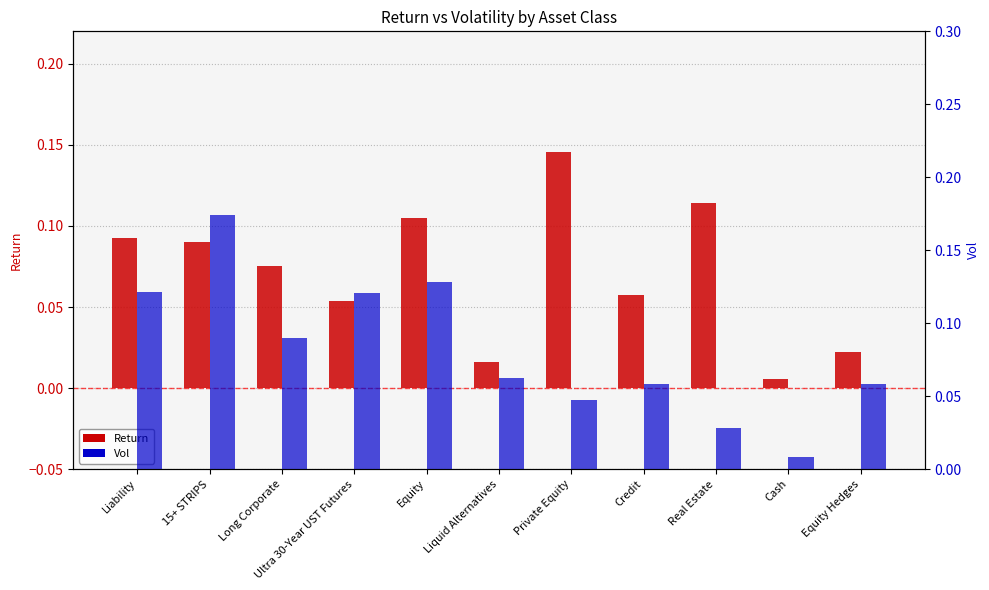

What are all the series names shown in the legend?

Return, Vol